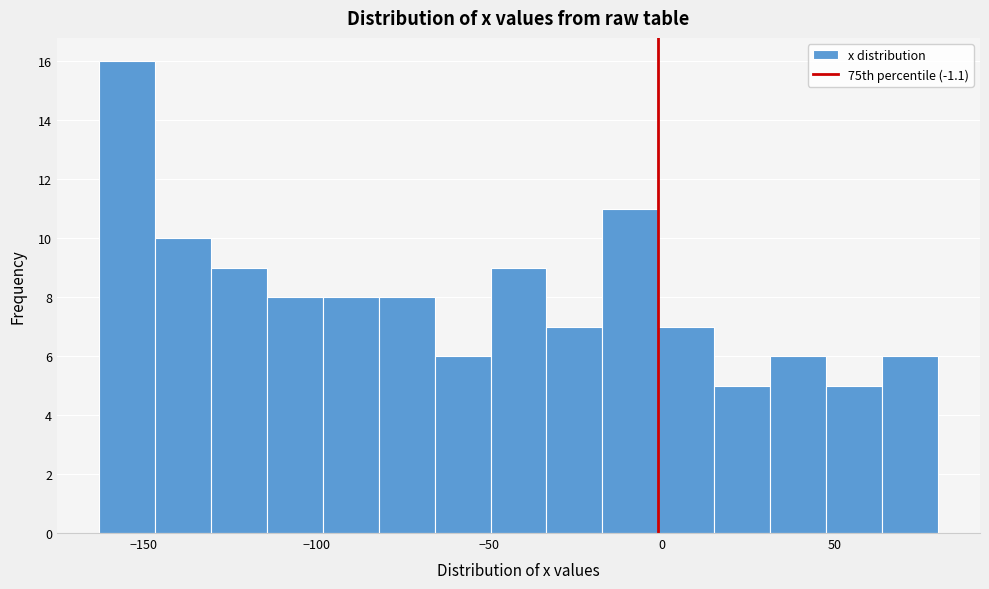

Around what value on the x-axis is the tallest bar? Give the approximate position of its centre, as read against the axis.

-155